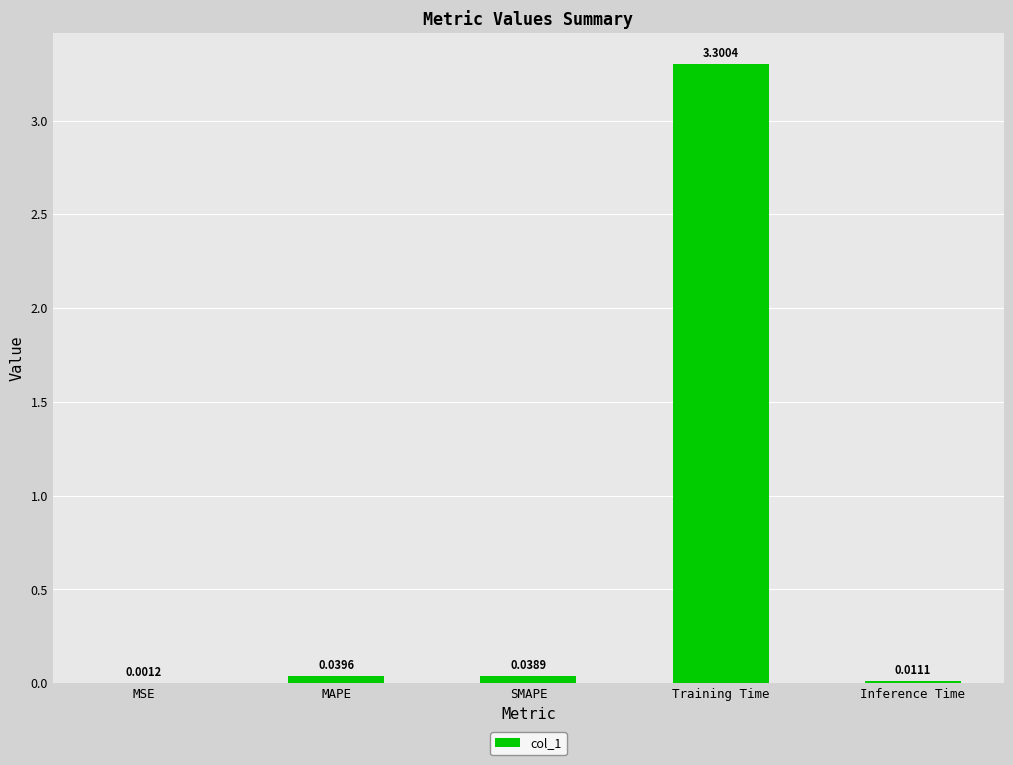

Which has a higher value, SMAPE or Inference Time?

SMAPE